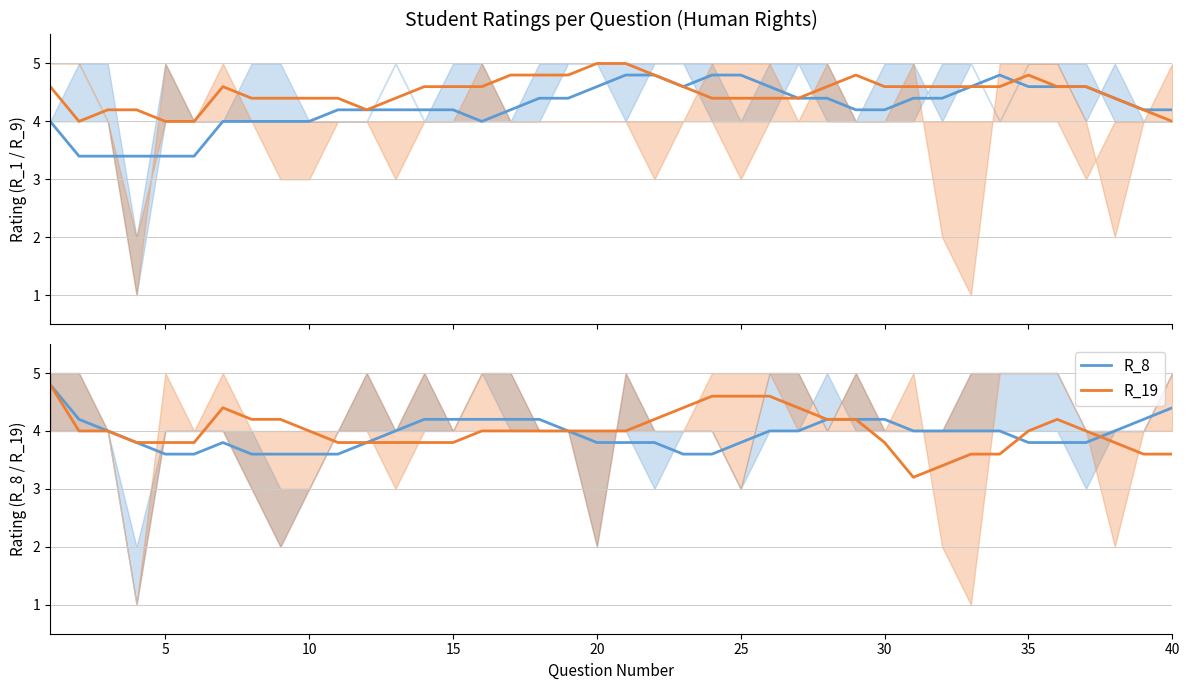

Reading left to right, list all the values displayed in this chart.

R_1: 4.0	3.4	3.4	3.4	3.4	3.4	4.0	4.0	4.0	4.0	4.2	4.2	4.2	4.2	4.2	4.0	4.2	4.4	4.4	4.6	4.8	4.8	4.6	4.8	4.8	4.6	4.4	4.4	4.2	4.2	4.4	4.4	4.6	4.8	4.6	4.6	4.6	4.4	4.2	4.2
R_9: 4.6	4.0	4.2	4.2	4.0	4.0	4.6	4.4	4.4	4.4	4.4	4.2	4.4	4.6	4.6	4.6	4.8	4.8	4.8	5.0	5.0	4.8	4.6	4.4	4.4	4.4	4.4	4.6	4.8	4.6	4.6	4.6	4.6	4.6	4.8	4.6	4.6	4.4	4.2	4.0
R_8: 4.8	4.2	4.0	3.8	3.6	3.6	3.8	3.6	3.6	3.6	3.6	3.8	4.0	4.2	4.2	4.2	4.2	4.2	4.0	3.8	3.8	3.8	3.6	3.6	3.8	4.0	4.0	4.2	4.2	4.2	4.0	4.0	4.0	4.0	3.8	3.8	3.8	4.0	4.2	4.4
R_19: 4.8	4.0	4.0	3.8	3.8	3.8	4.4	4.2	4.2	4.0	3.8	3.8	3.8	3.8	3.8	4.0	4.0	4.0	4.0	4.0	4.0	4.2	4.4	4.6	4.6	4.6	4.4	4.2	4.2	3.8	3.2	3.4	3.6	3.6	4.0	4.2	4.0	3.8	3.6	3.6